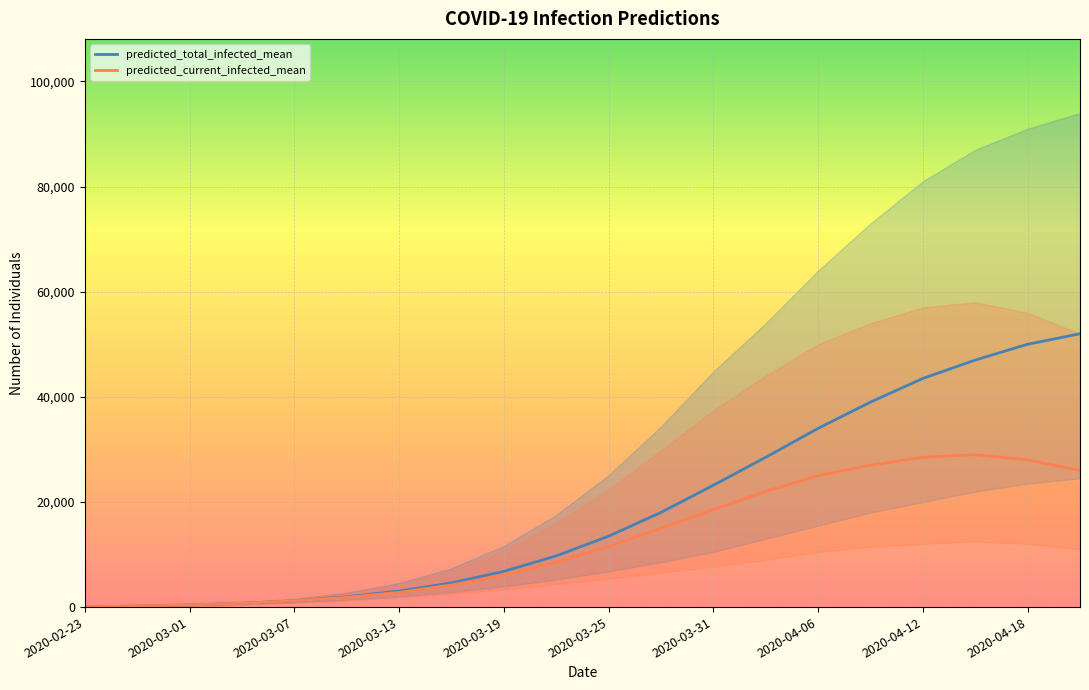

What is the difference between the second highest and second lowest values in the predicted_current_infected_mean series?

28298